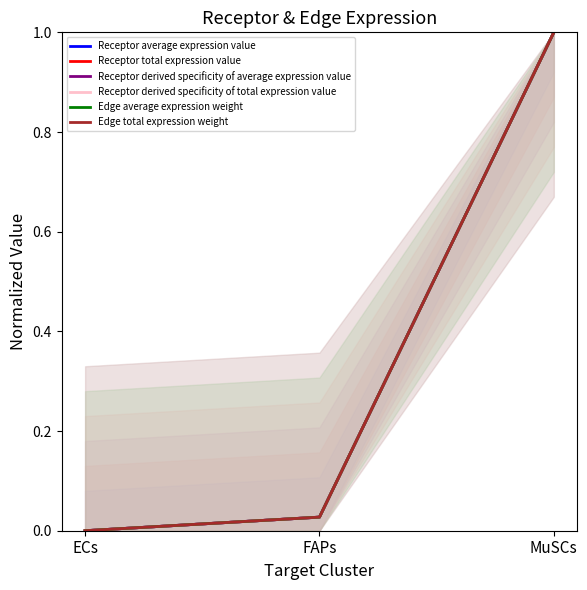

Rank the categories by Edge total expression weight value from lowest to highest.

ECs, FAPs, MuSCs